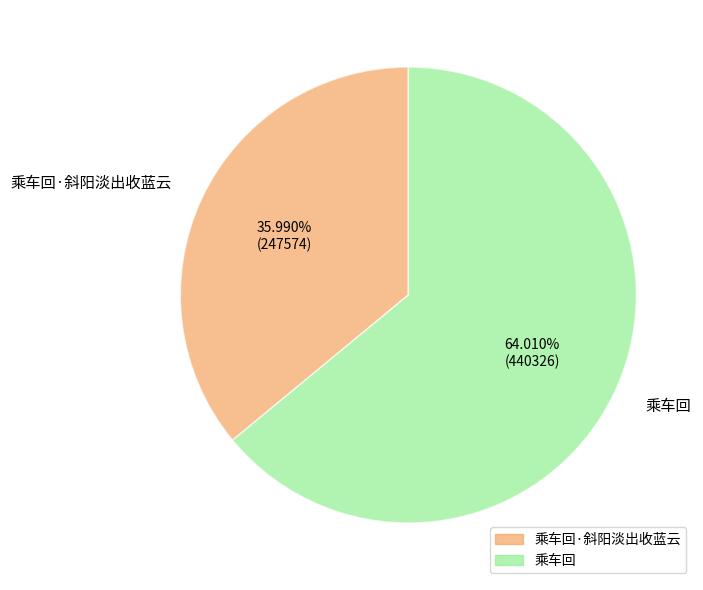

Between 乘车回·斜阳淡出收蓝云 and 乘车回, which is larger?

乘车回